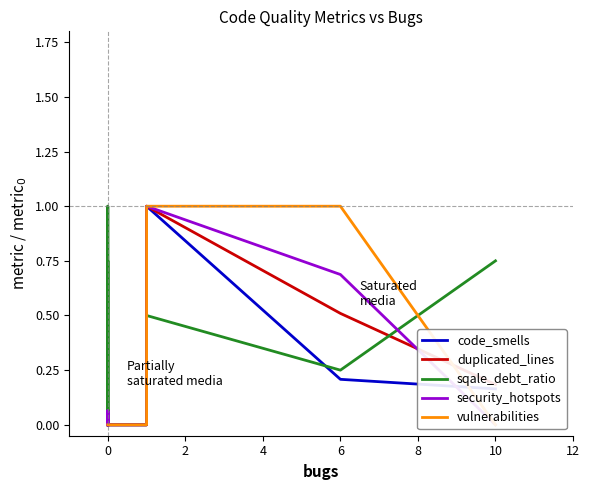

True or false: security_hotspots has a value of 0.6 at 0.

False